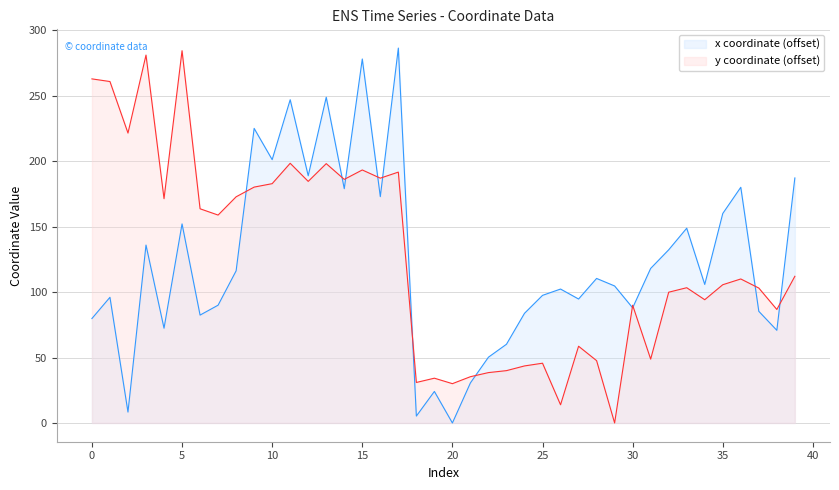

Which series has the widest spread of values?

x